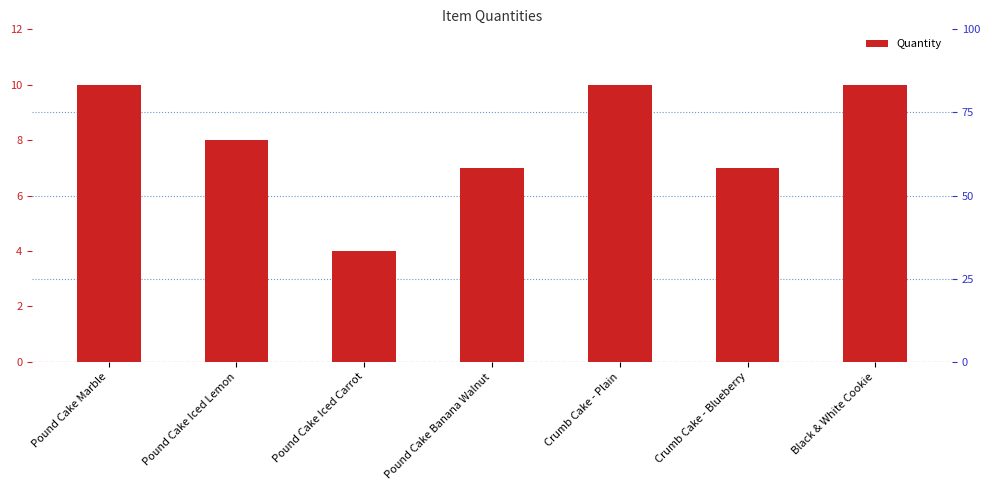

List the labels in order of value, smallest first.

Pound Cake Iced Carrot, Pound Cake Banana Walnut, Crumb Cake - Blueberry, Pound Cake Iced Lemon, Pound Cake Marble, Crumb Cake - Plain, Black & White Cookie